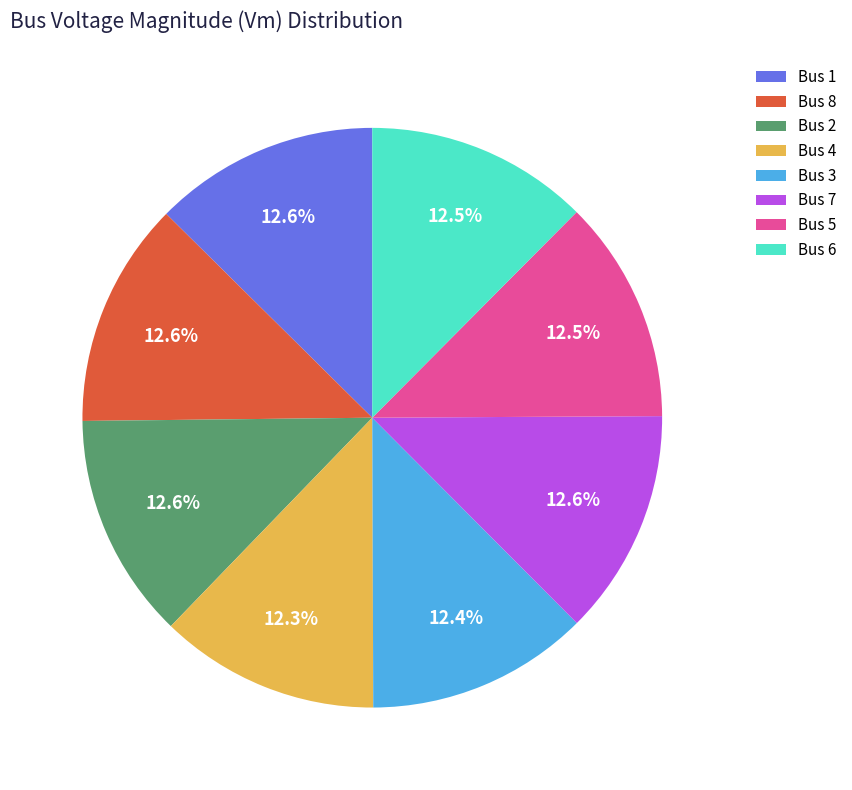

What percentage do Bus 8 and Bus 4 together represent?

24.9%